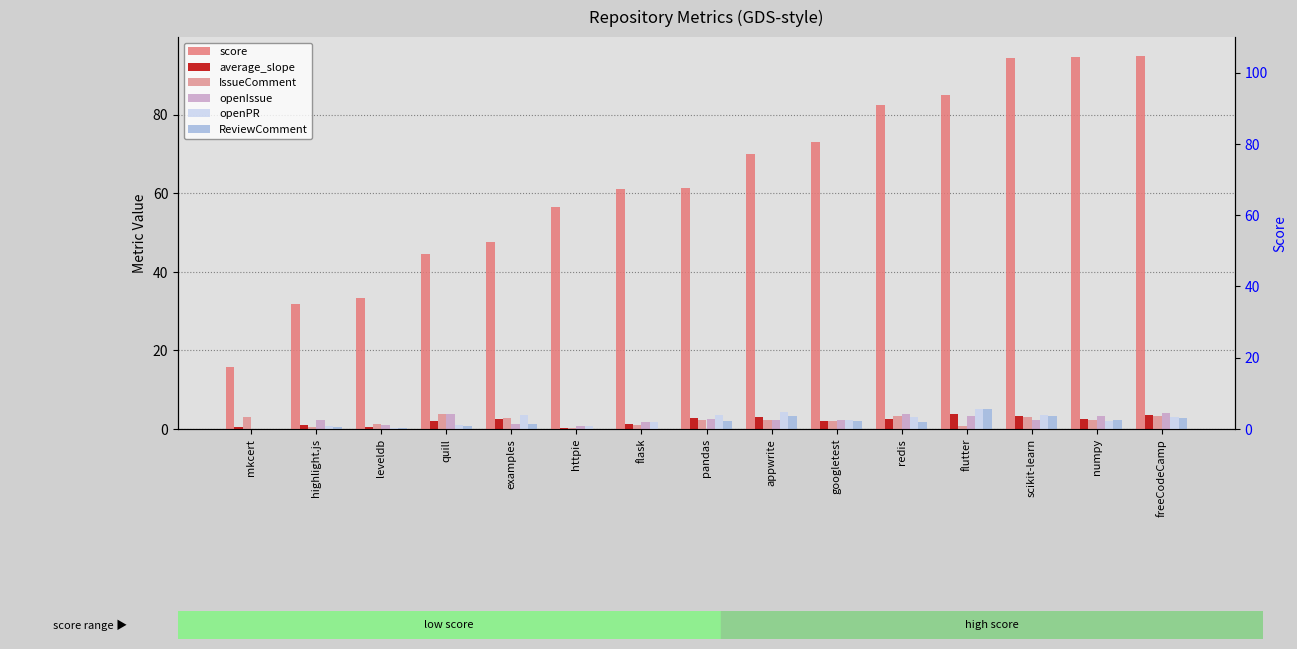

Which category has the lowest value in the average_slope series?

httpie